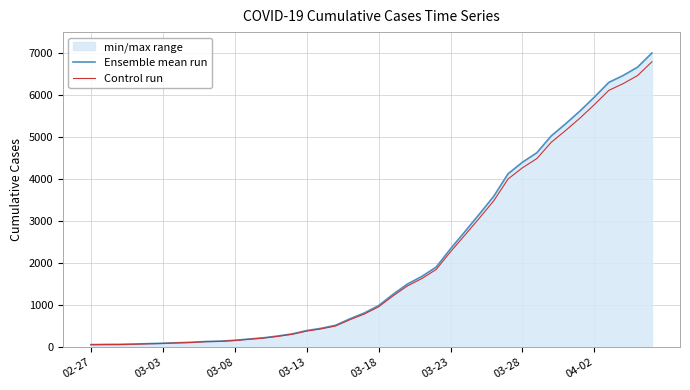

The value of Ensemble mean run at 03-08 is 167.0. True or false?

True